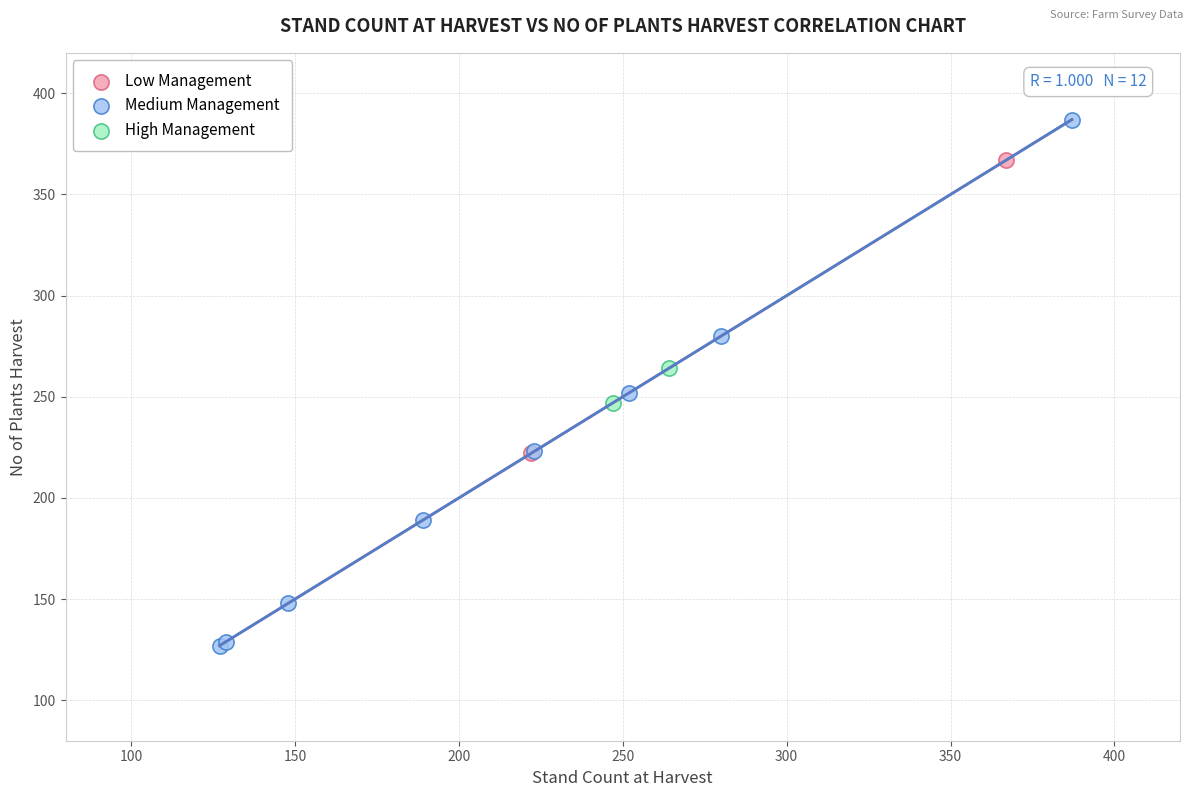

Which series reaches the minimum Y coordinate?

Medium Management